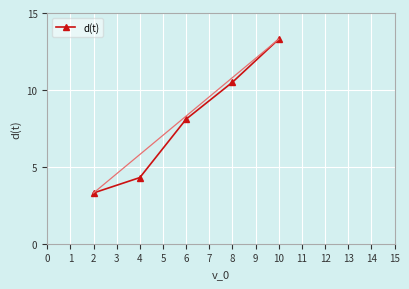

What is the difference between the second highest and minimum values?

7.2